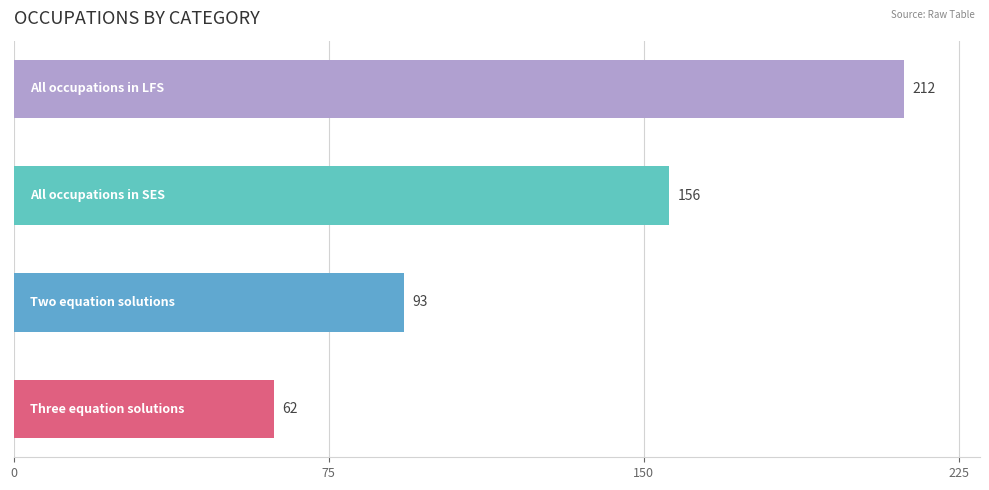

Reading top to bottom, extract all data points from this chart.

212	156	93	62